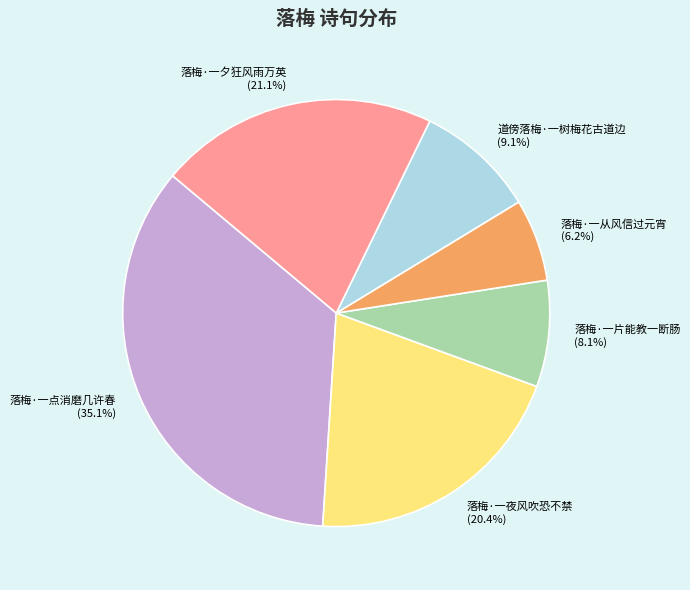

True or false: 落梅·一夕狂风雨万英 accounts for 21% of the total.

True